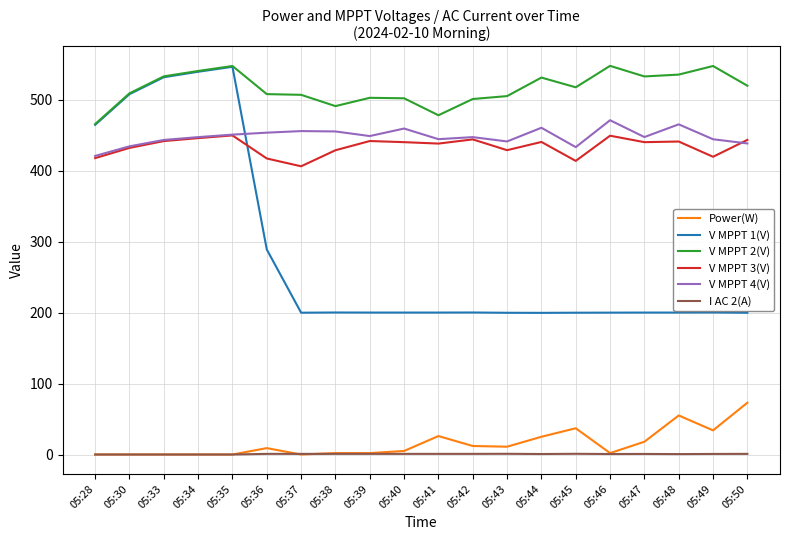

What is the greatest value displayed?

547.6